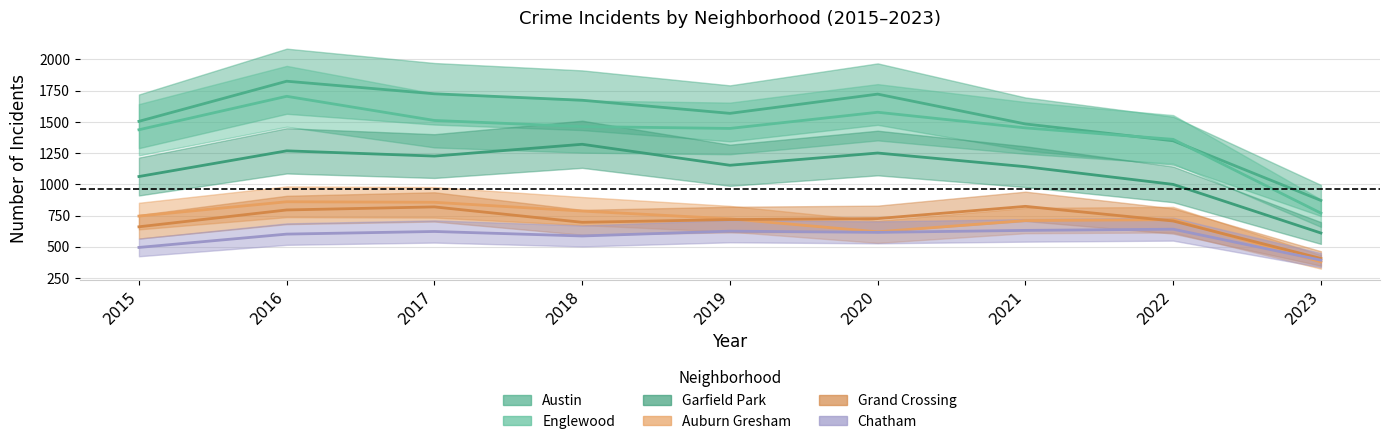

Between 2020 and 2021, which series saw the biggest shift?

Austin